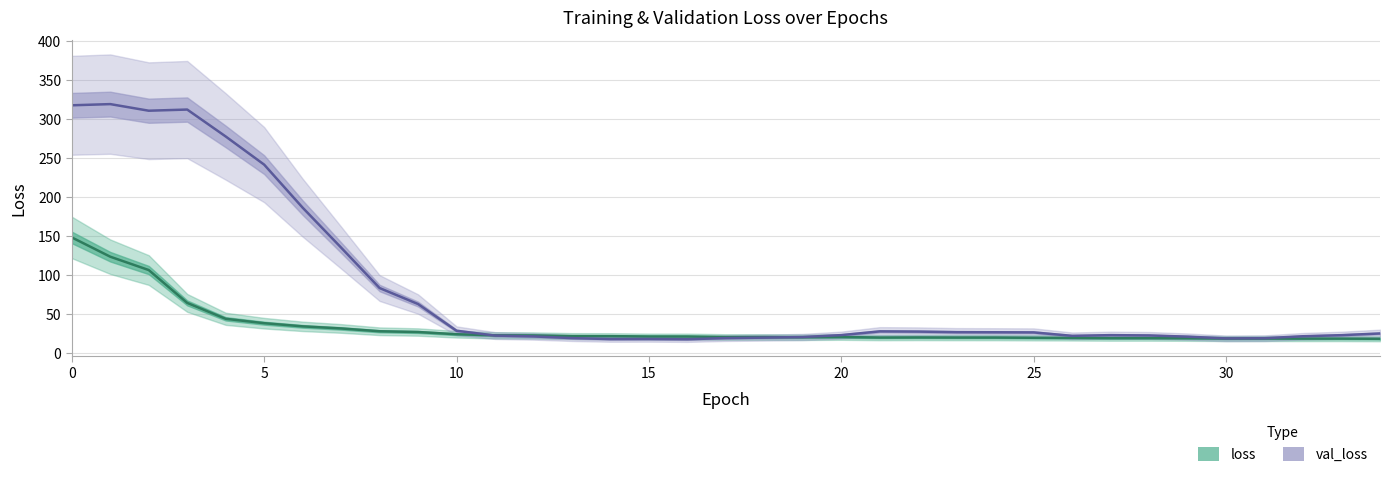

Reading left to right, list all the values displayed in this chart.

loss: 148.0	123.2	106.0	63.8	43.4	37.7	33.7	31.0	27.4	26.4	23.5	22.2	22.0	21.1	21.1	20.6	20.6	19.9	20.0	19.7	19.9	19.3	19.4	19.3	19.3	19.0	18.8	18.5	18.5	18.3	18.0	18.0	17.9	17.9	17.7
val_loss: 317.8	319.3	310.8	312.3	277.7	241.5	186.2	134.9	82.9	62.3	28.0	21.8	20.7	18.6	17.3	17.4	17.1	18.6	19.2	20.0	22.4	27.2	26.9	26.2	26.1	25.9	21.5	22.4	22.0	20.4	18.2	18.4	20.9	22.3	24.5